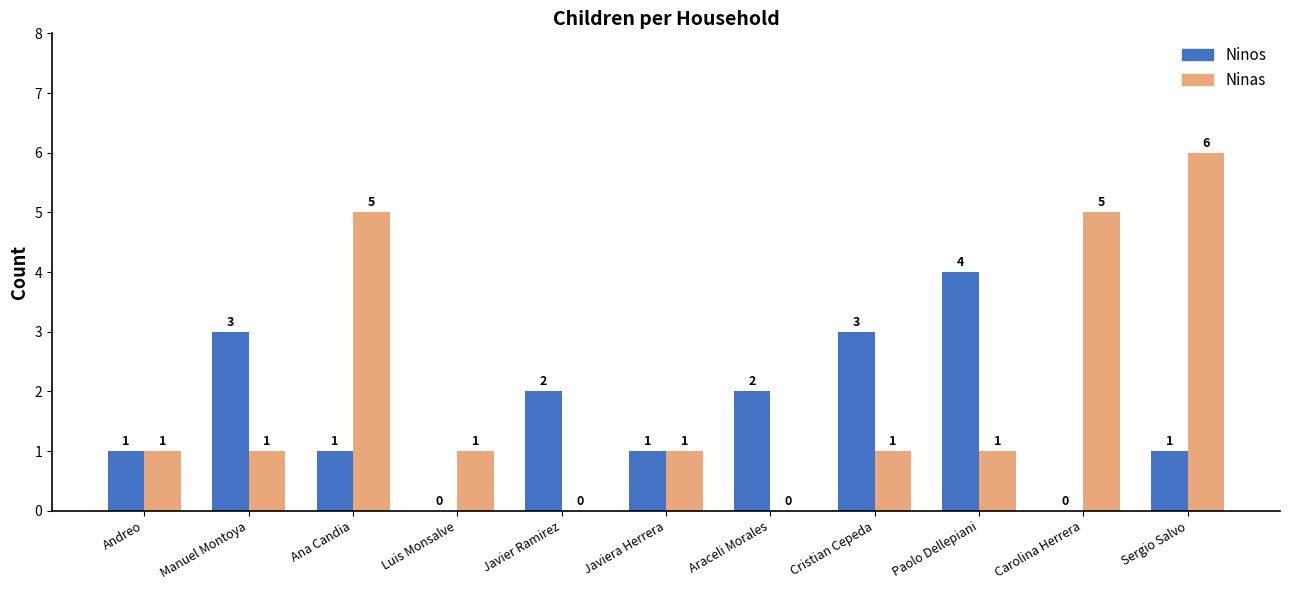

What is the difference between the Ninas values at Luis Monsalve and Carolina Herrera?

4